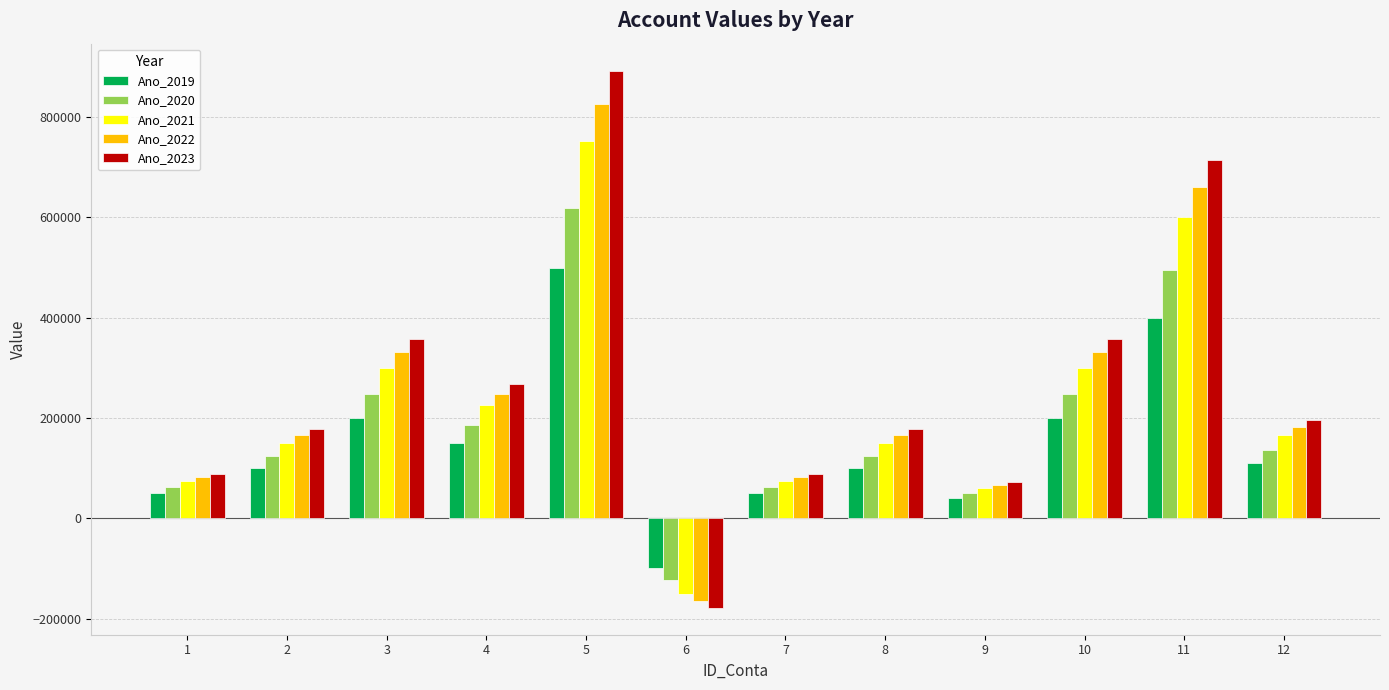

Is it true that Ano_2022 equals 245488.7 at 2?

False